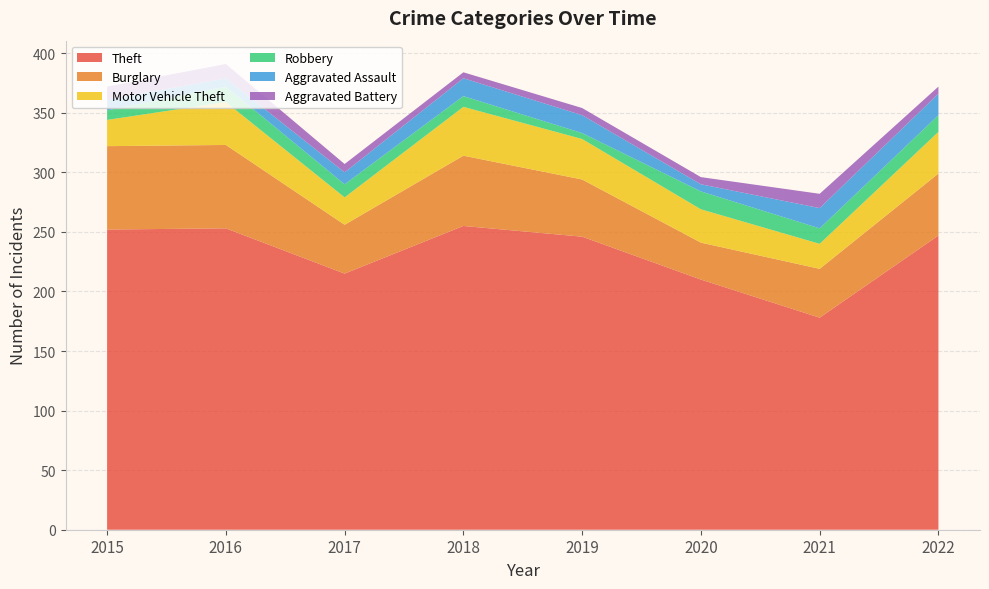

Reading left to right, what are all the values shown in this chart?

Theft: 252	253	215	255	246	210	178	247
Burglary: 70	70	41	59	48	31	41	52
Motor Vehicle Theft: 22	36	23	41	34	28	21	35
Robbery: 8	13	11	9	5	15	13	14
Aggravated Assault: 9	7	10	15	15	6	17	18
Aggravated Battery: 11	12	7	5	6	6	12	6